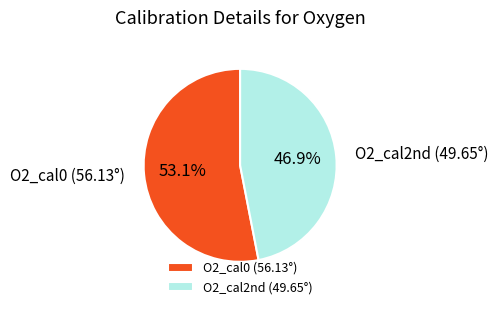

Count the number of slices in the pie.

2